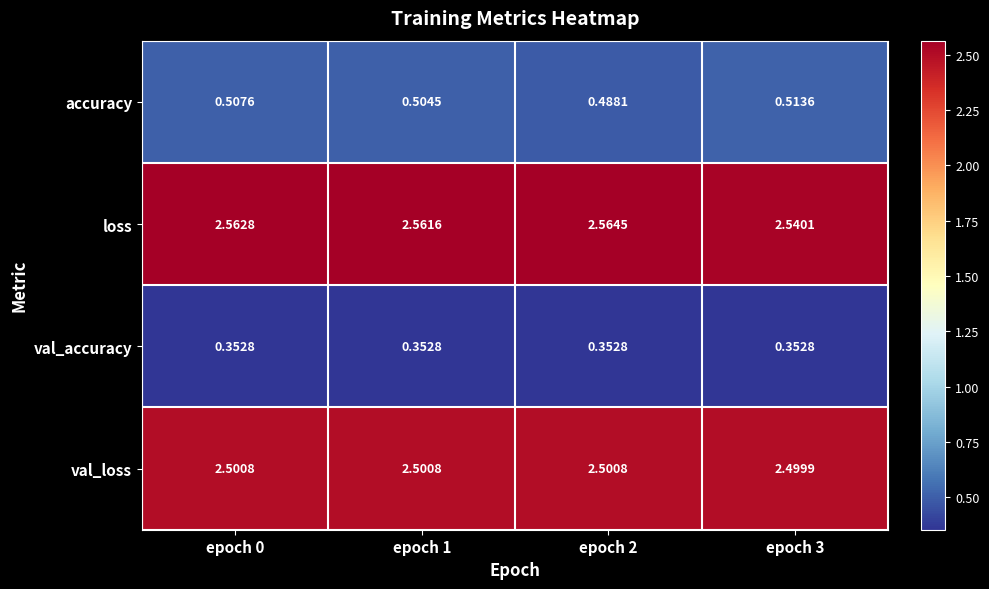

How many series are shown in this chart?

4